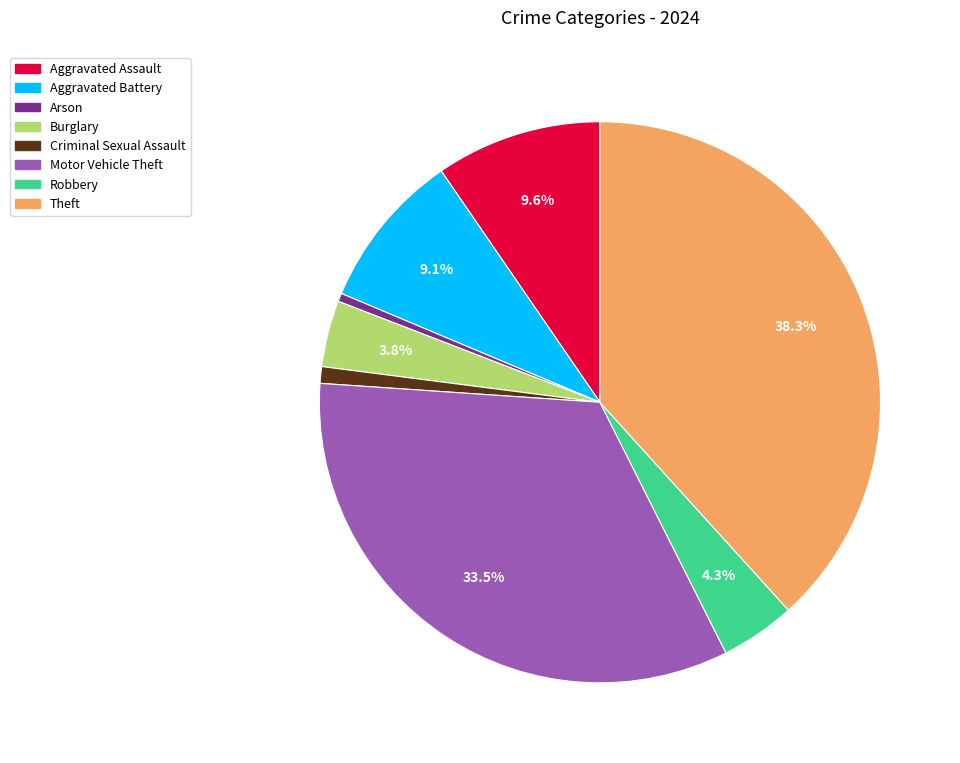

Is there a majority slice in this chart?

No